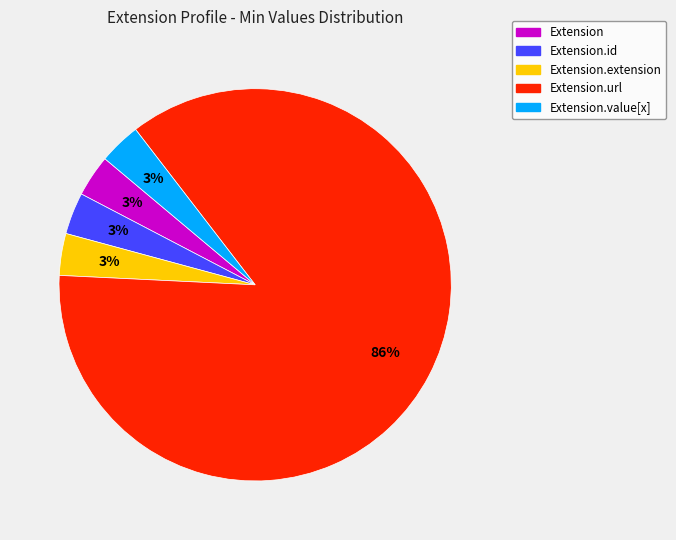

Is there a majority slice in this chart?

Yes